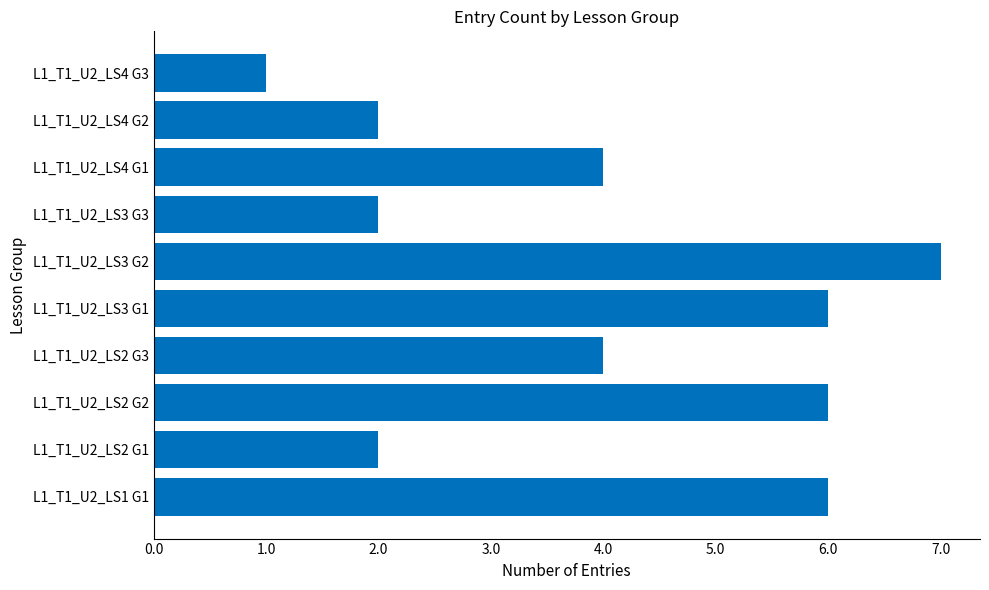

Does the chart contain stacked bars?

No